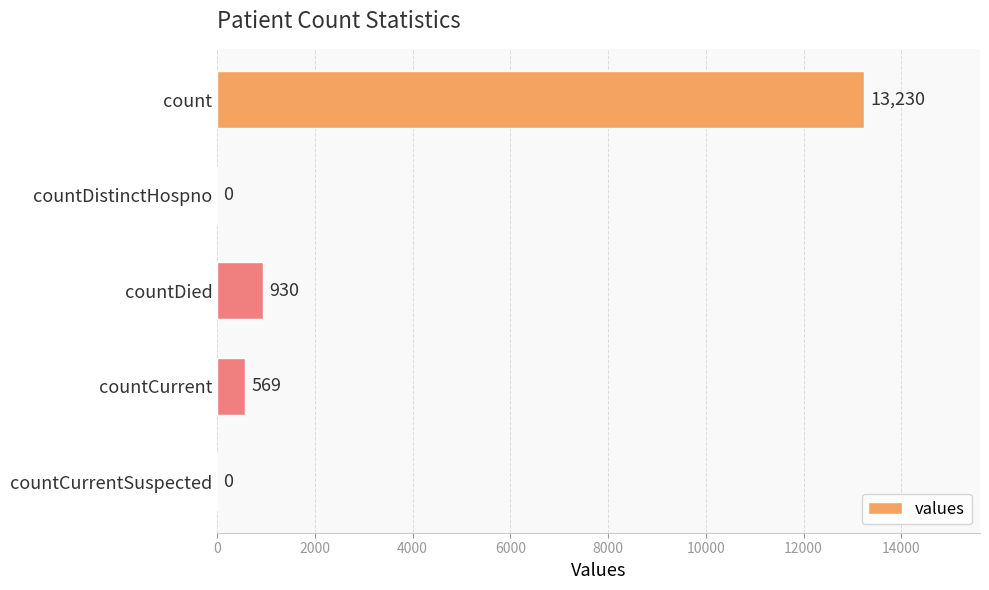

Are the bars horizontal?

Yes